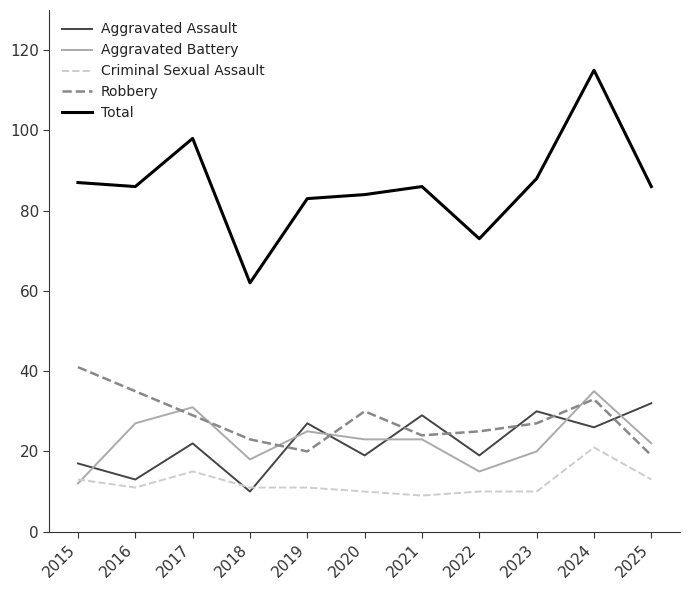

Reading left to right, transcribe all the data shown in this chart.

Aggravated Assault: 2015=17	2016=13	2017=22	2018=10	2019=27	2020=19	2021=29	2022=19	2023=30	2024=26	2025=32
Aggravated Battery: 2015=12	2016=27	2017=31	2018=18	2019=25	2020=23	2021=23	2022=15	2023=20	2024=35	2025=22
Criminal Sexual Assault: 2015=13	2016=11	2017=15	2018=11	2019=11	2020=10	2021=9	2022=10	2023=10	2024=21	2025=13
Robbery: 2015=41	2016=35	2017=29	2018=23	2019=20	2020=30	2021=24	2022=25	2023=27	2024=33	2025=19
Total: 2015=87	2016=86	2017=98	2018=62	2019=83	2020=84	2021=86	2022=73	2023=88	2024=115	2025=86